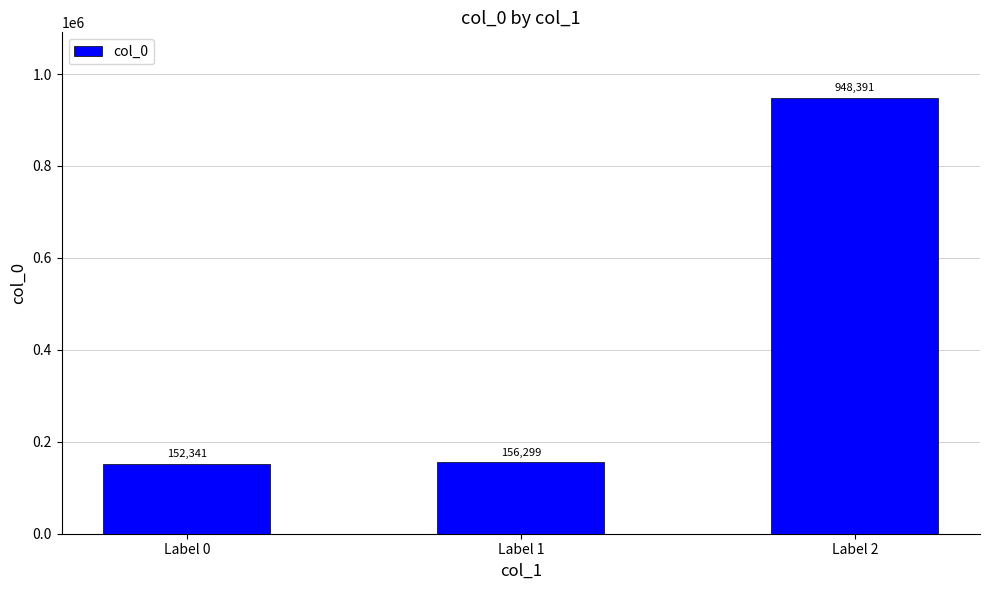

True or false: the data shows 49044 at Label 0.

False